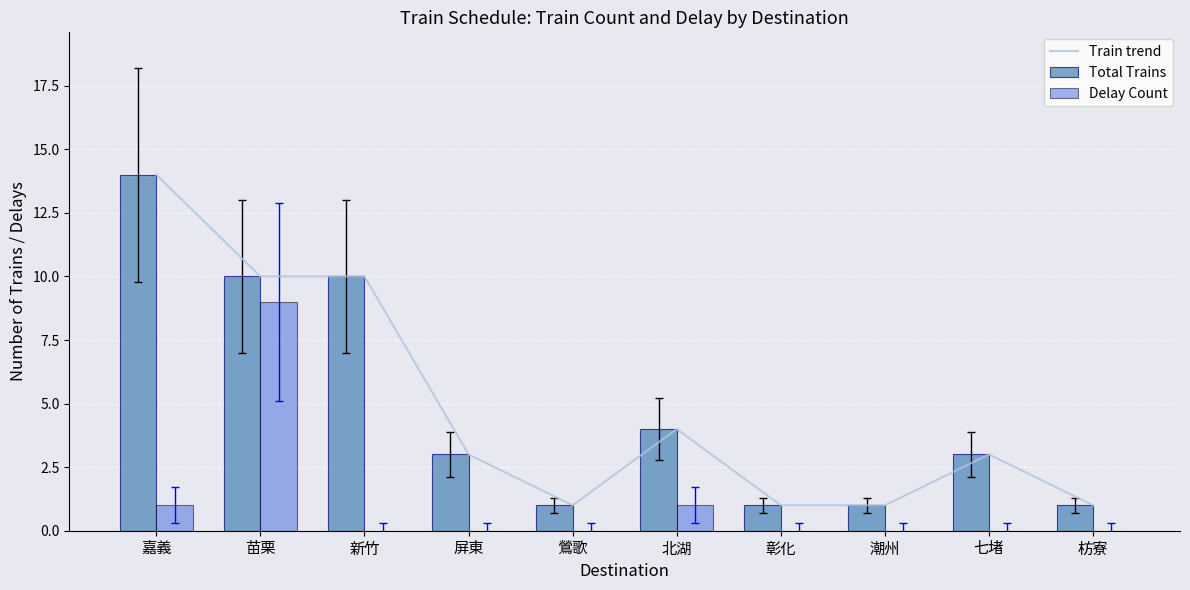

Which series has the largest range (max minus min)?

Train trend